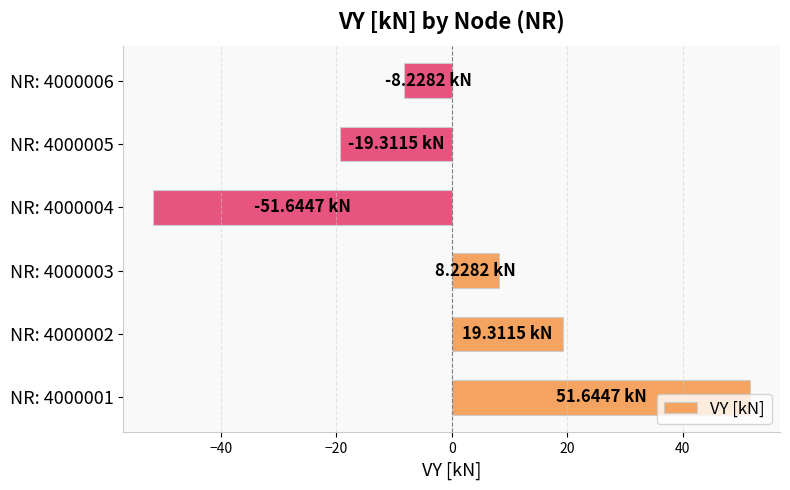

What is the difference between the maximum and minimum values?

103.3